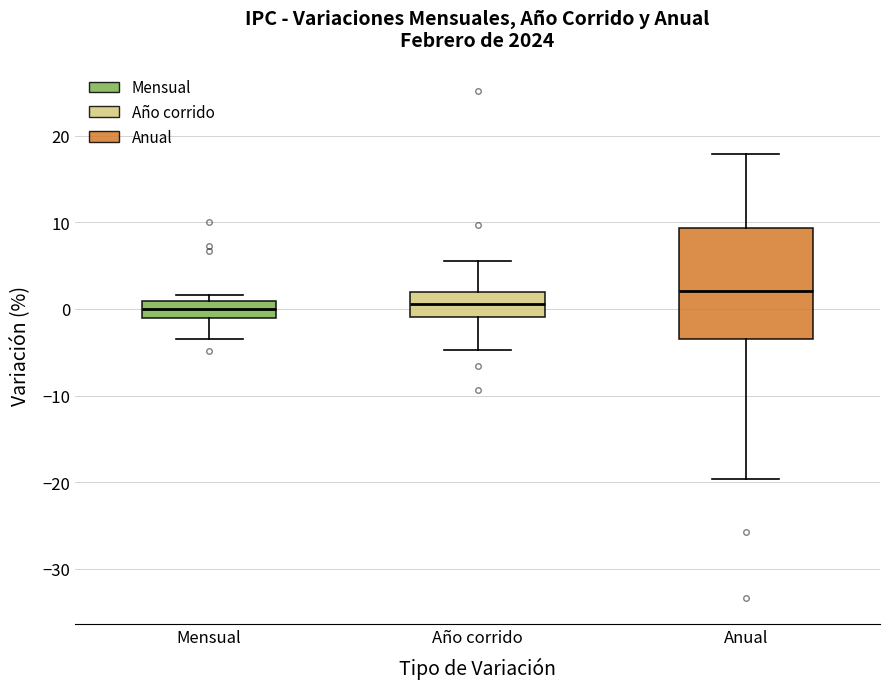

Reading left to right, read every box against the y-axis: the position of its median line, the range the box covers, and the ends of its whiskers. The values are not printed on the chart, so give them approximately, as read against the axis.

Mensual: median 0, box -1 to 1, whiskers -3 to 2
Año corrido: median 1, box -1 to 2, whiskers -5 to 6
Anual: median 2, box -3 to 9, whiskers -20 to 18